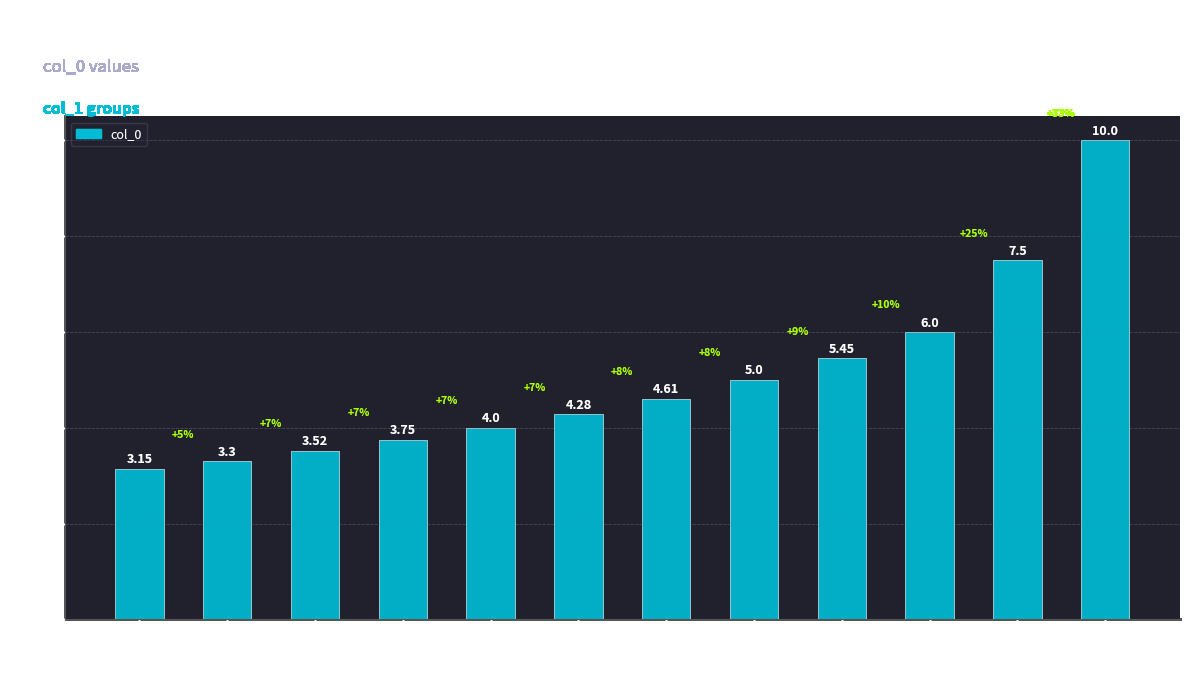

The chart shows a value of 9.1 at 40. True or false?

False